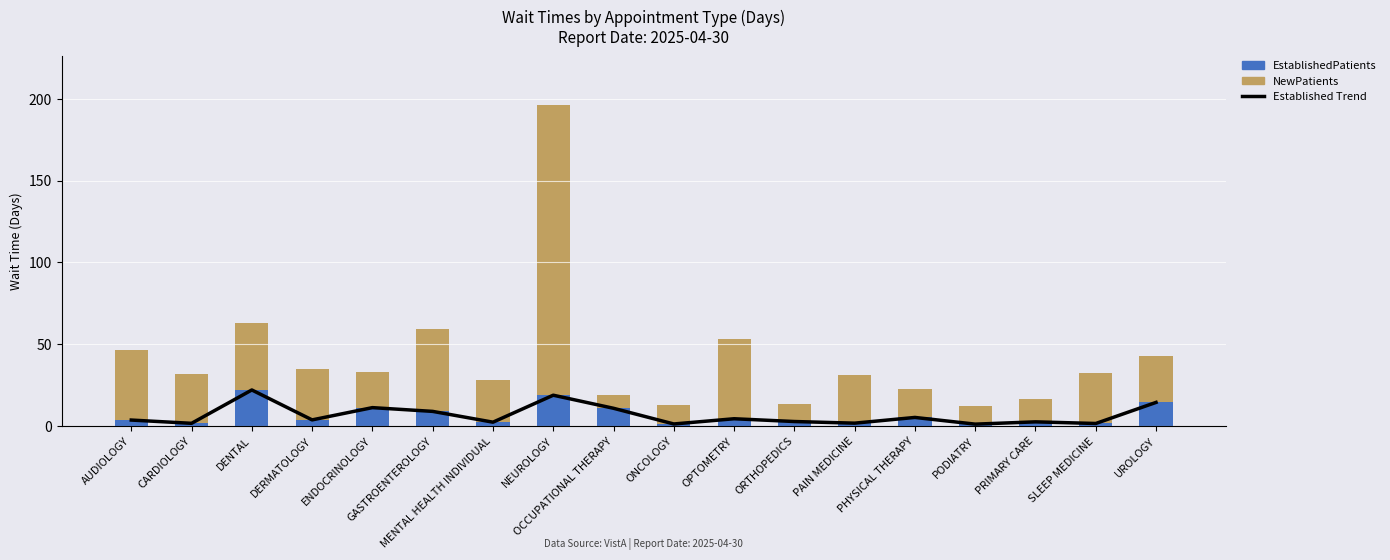

How many data points does each series have?

18